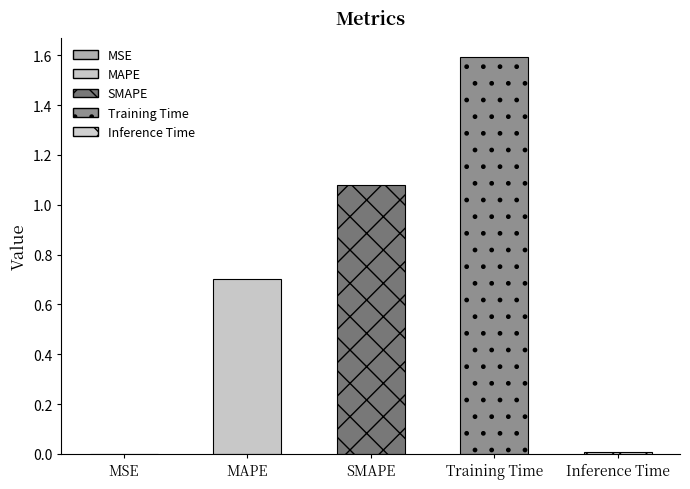

Is it true that the value at Inference Time is 0.0?

True